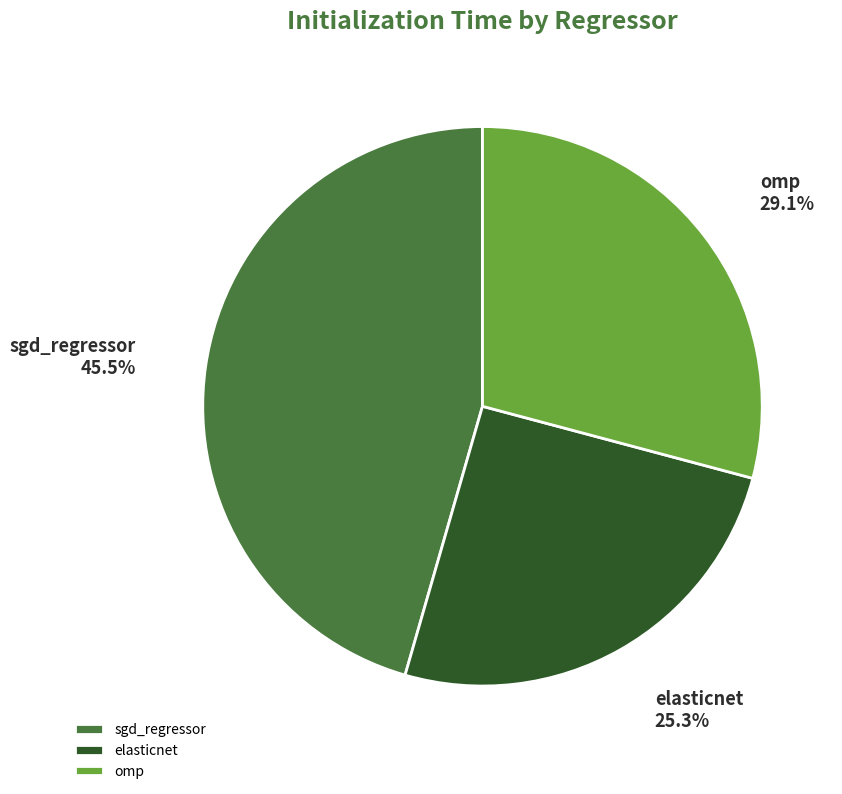

What percentage is the omp slice, to the nearest percent?

29%